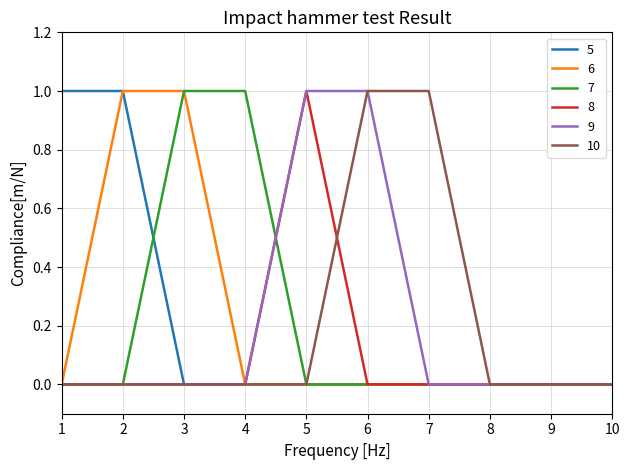

What are all the series names shown in the legend?

5, 6, 7, 8, 9, 10